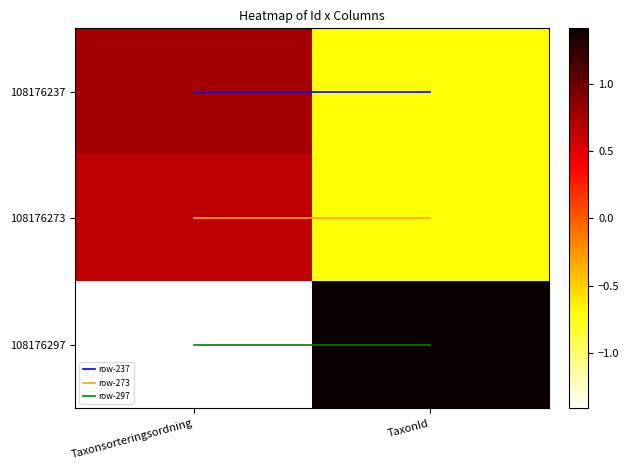

At which category is the sum across all series the highest?

TaxonId